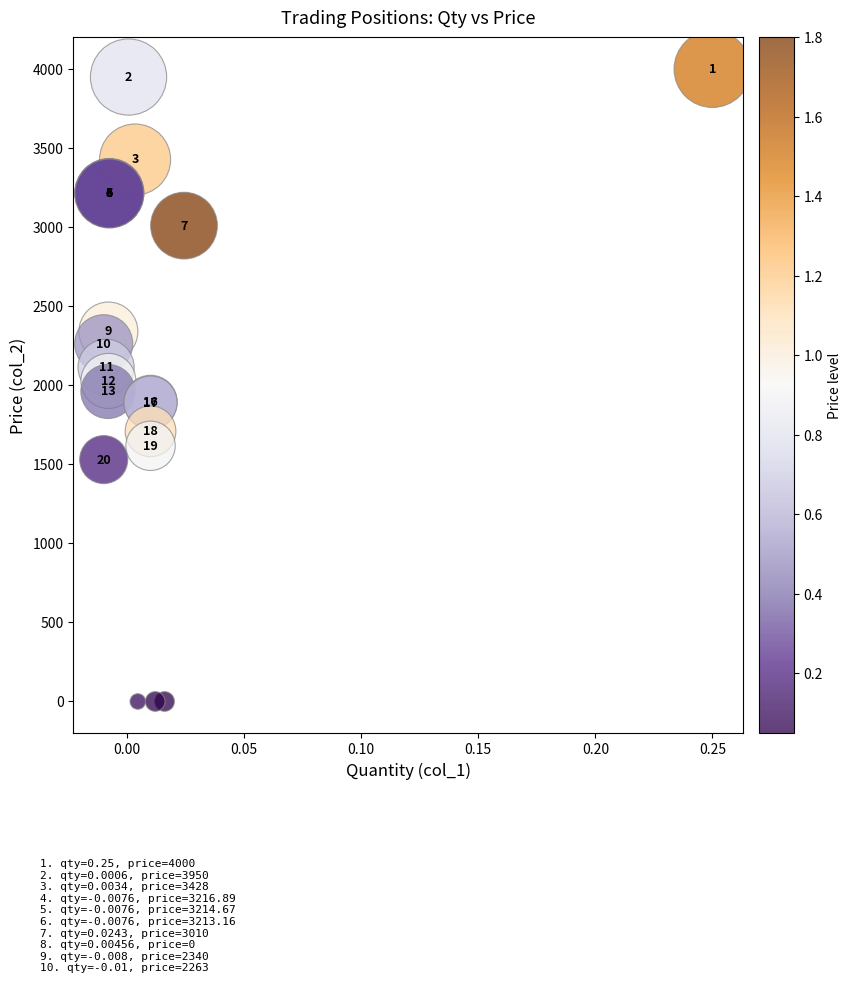

What Y value in the scatter plot is closest to 2000?

2027.5